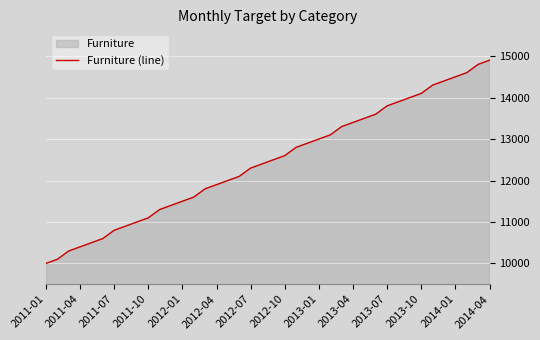

Which has a higher value, 2013-10 or 2014-01?

2014-01